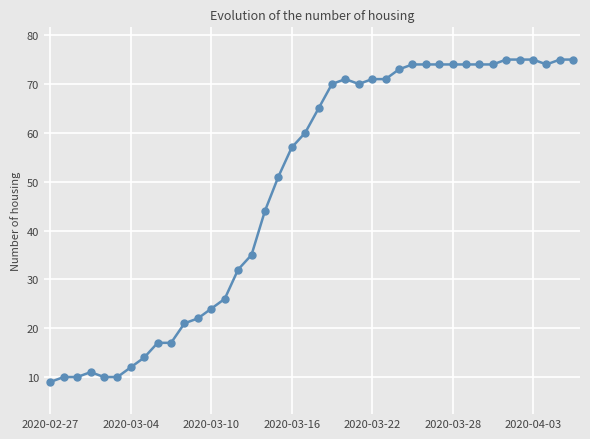

What is the greatest value displayed?

75